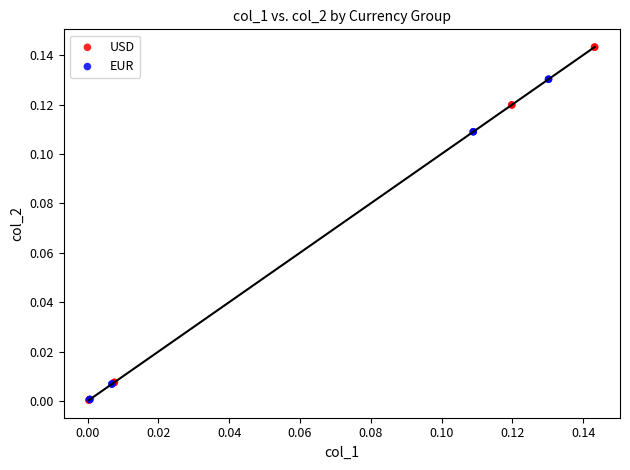

Which series has the widest spread of Y values?

USD